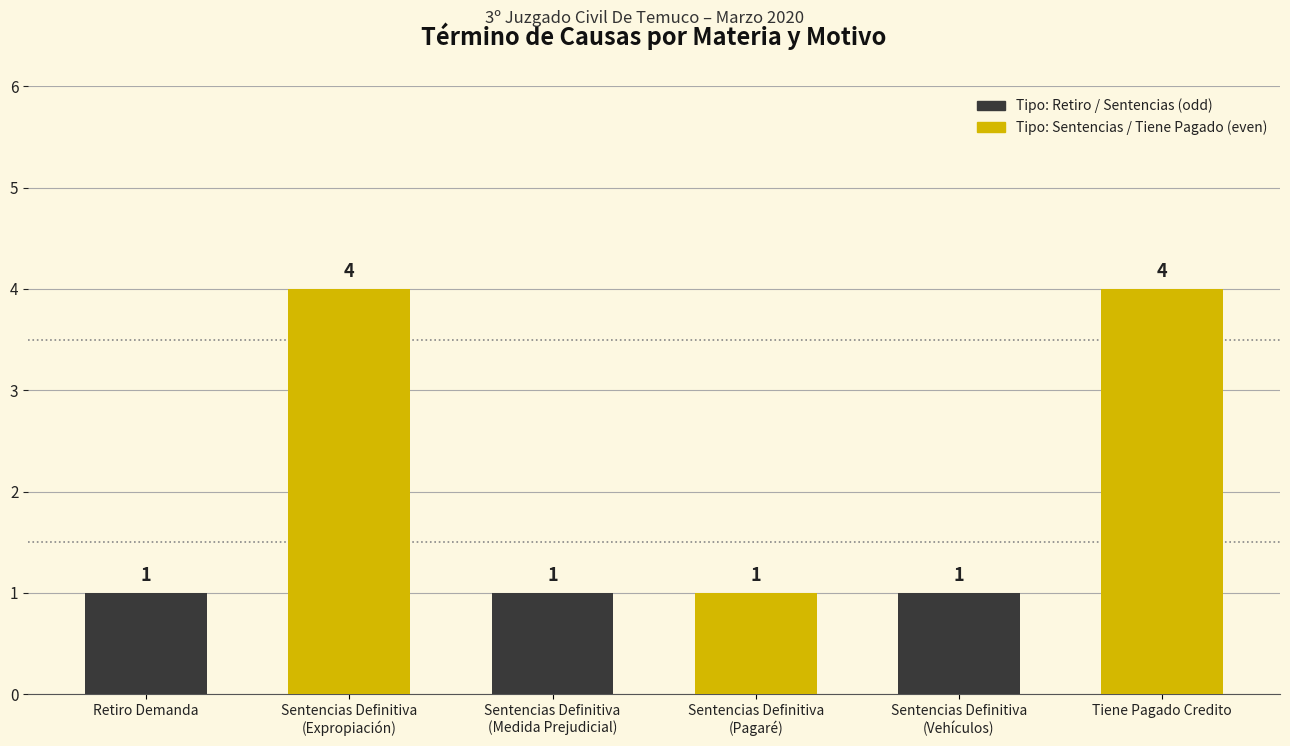

What is the change in value from Retiro Demanda to Tiene Pagado Credito?

+3